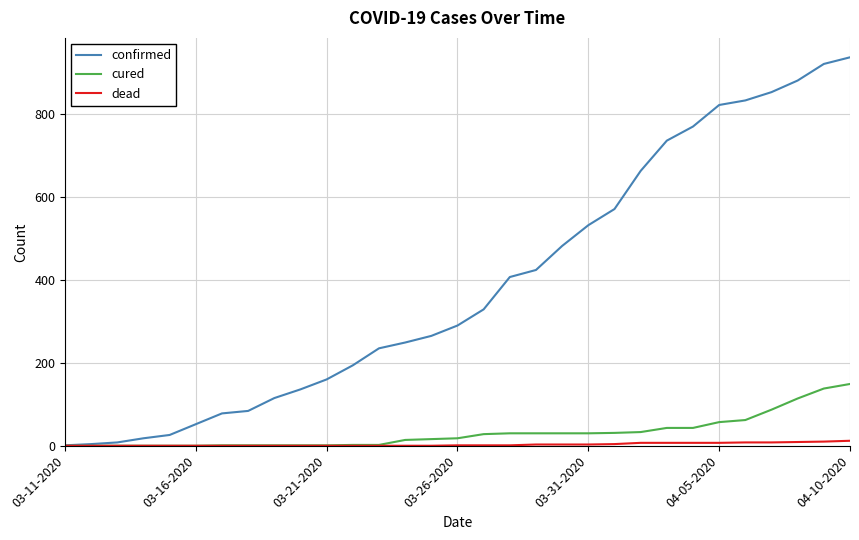

Which series has the largest total across all categories?

confirmed